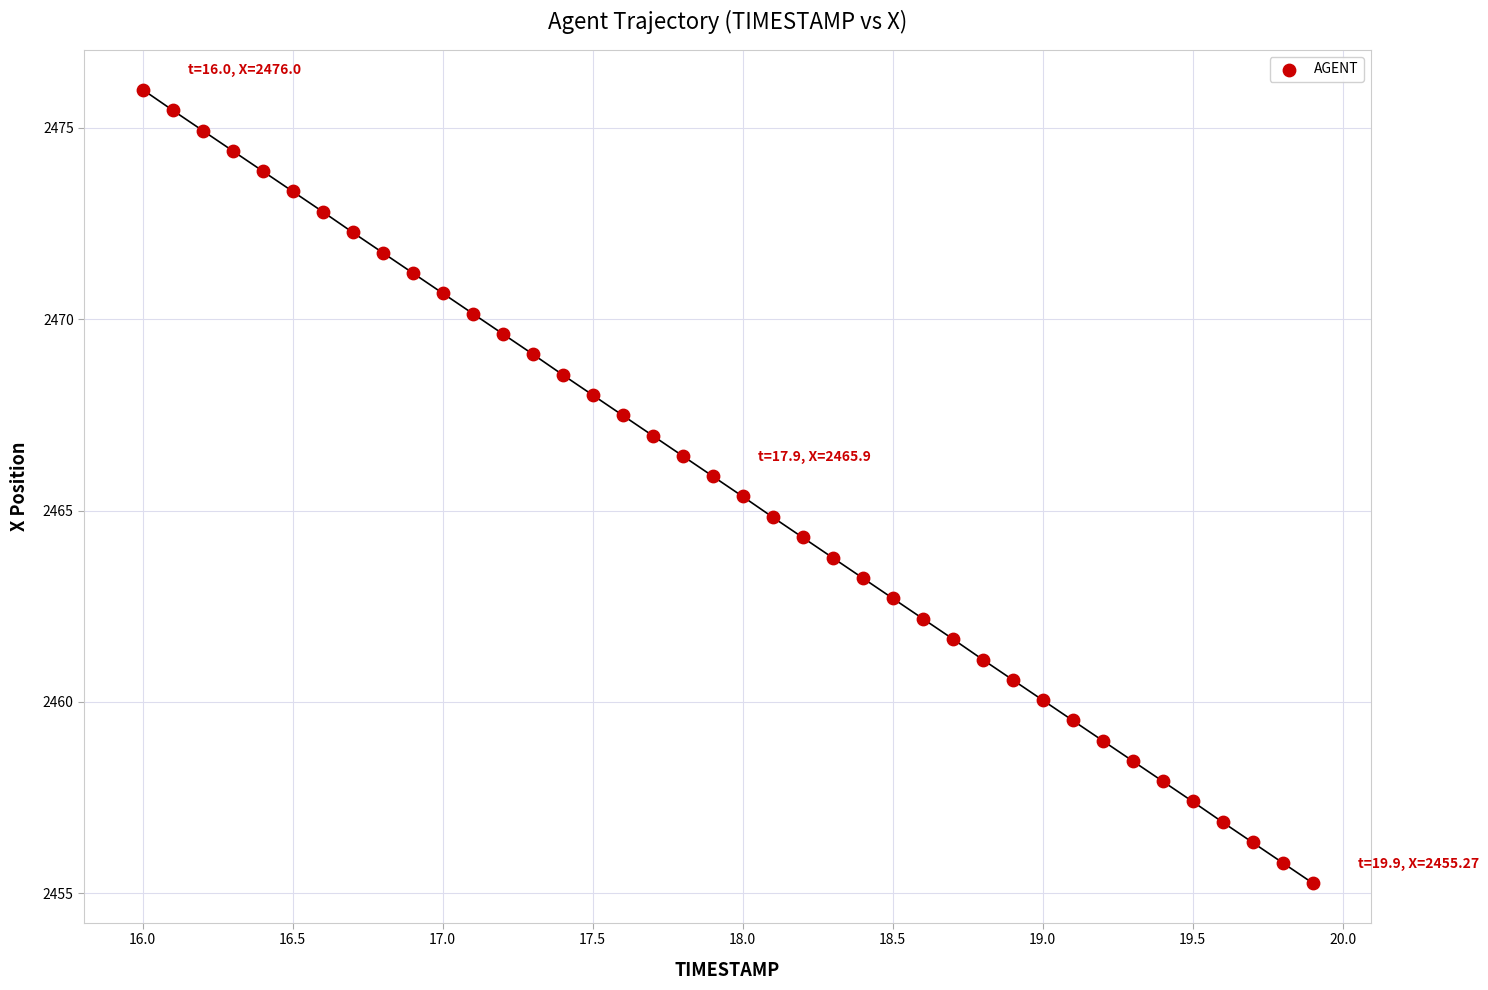

What is the range of Y values (max minus min)?

20.7